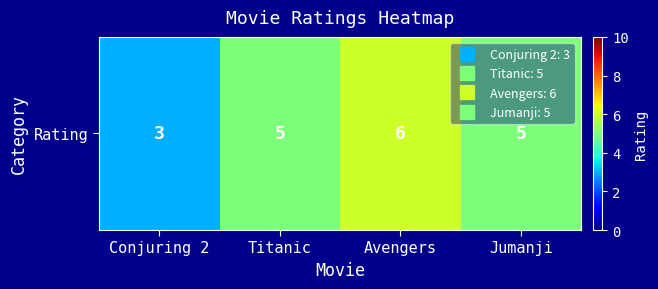

Read the value at Conjuring 2.

3